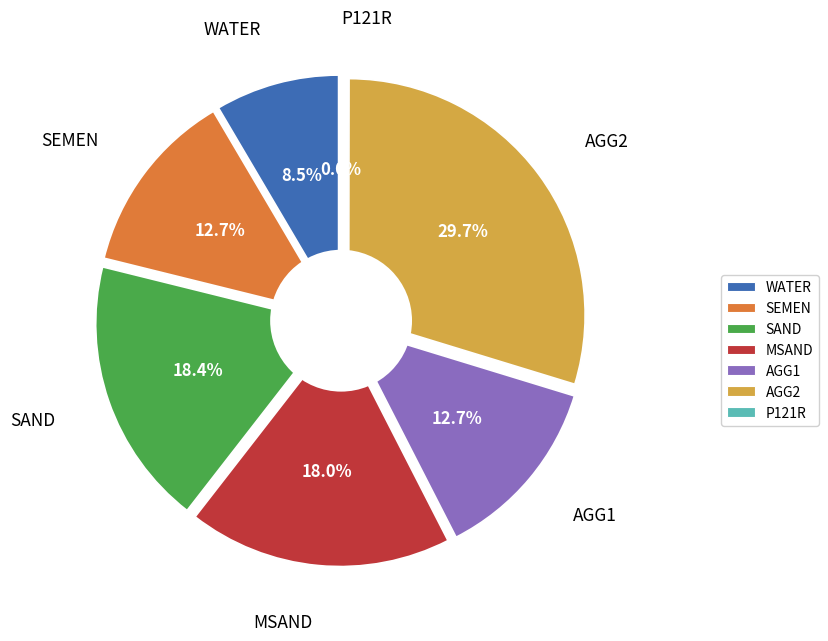

To the nearest percent, what portion does AGG2 represent?

30%